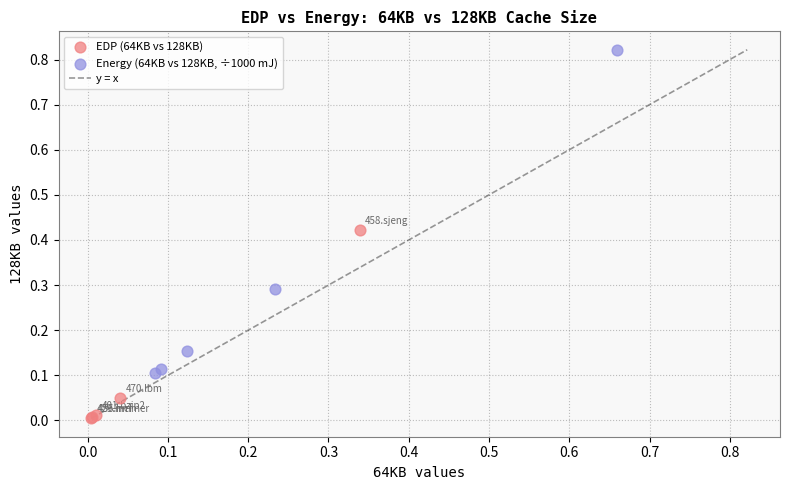

Which series has the largest Y range (max minus min)?

Energy (64KB vs 128KB, ÷1000 mJ)